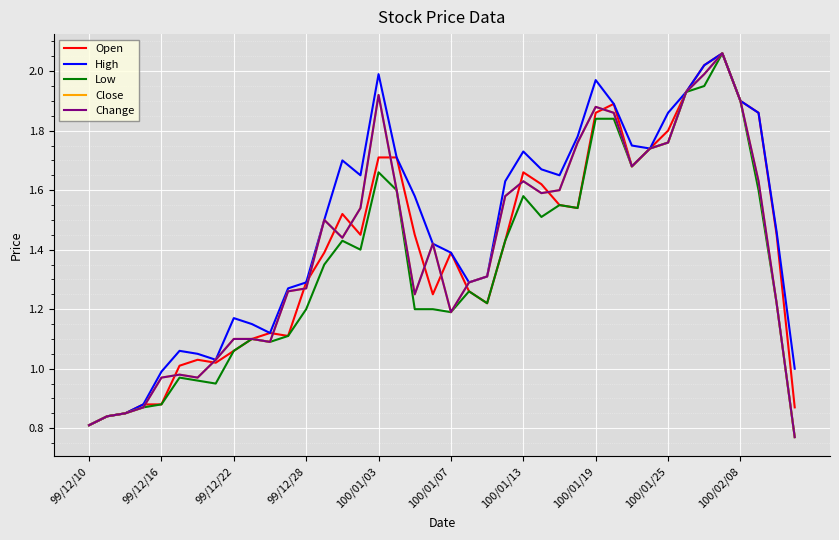

Does the chart have visible grid lines?

Yes